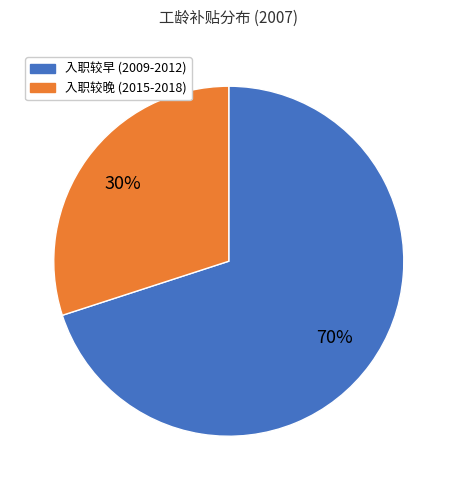

To the nearest percent, what is the difference between the largest and smallest slice percentages?

40%